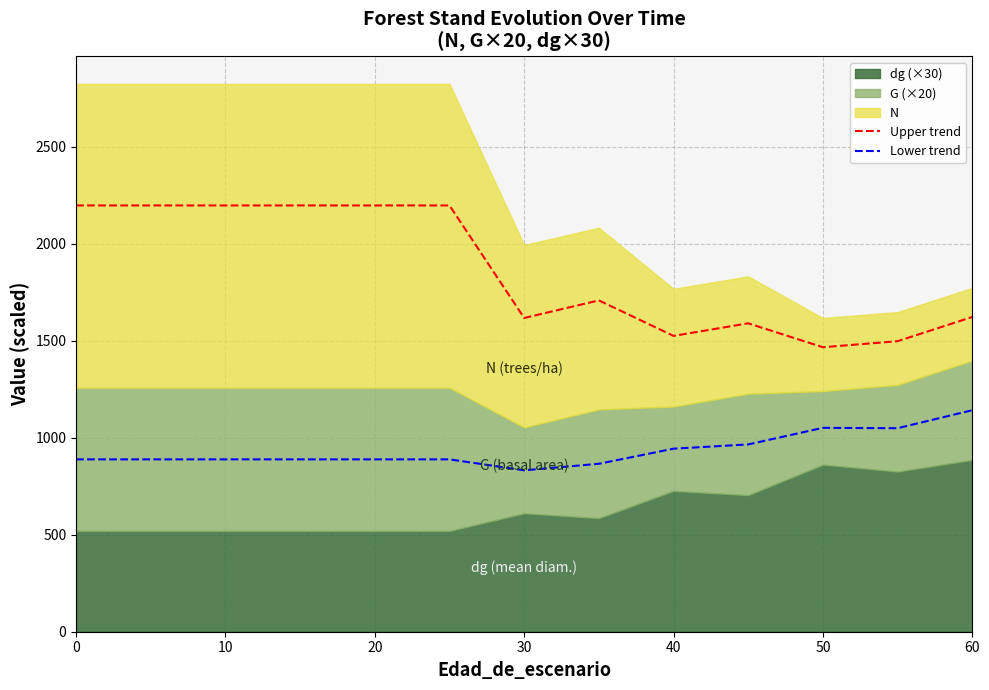

Is the value of Lower trend at 50 greater than the value of Upper trend at 20?

No